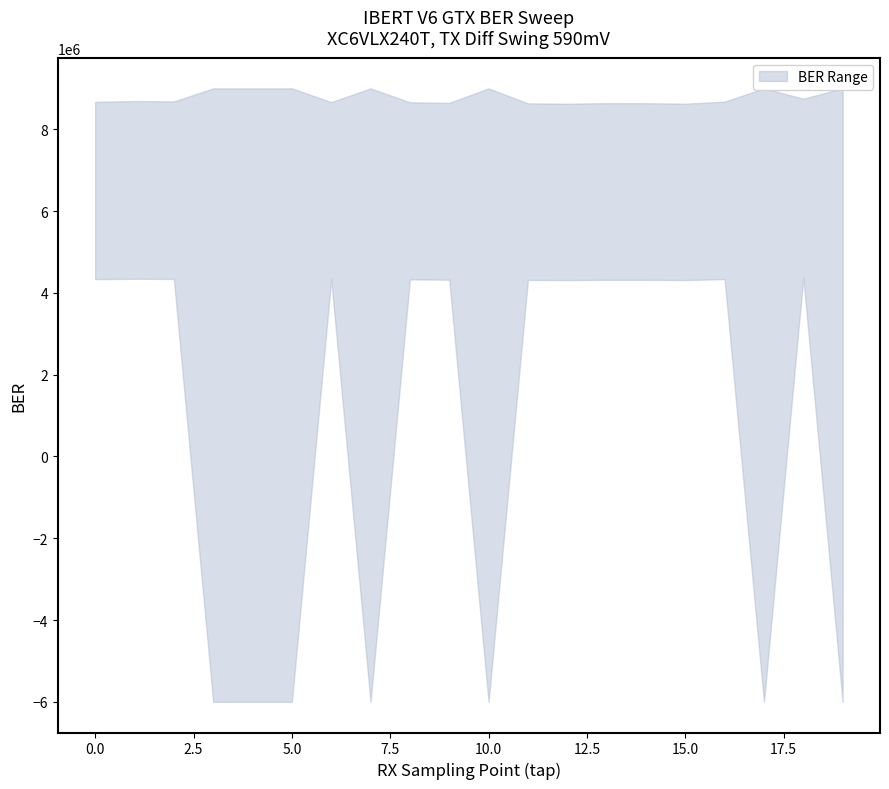

In lower, how many points are lower than both neighbors (excluding endpoints)?

5